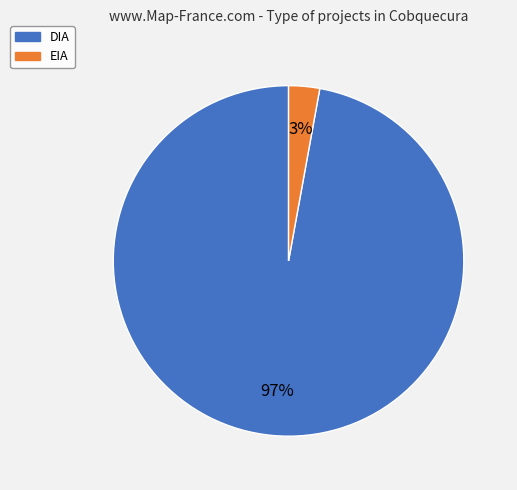

What is the majority slice?

DIA